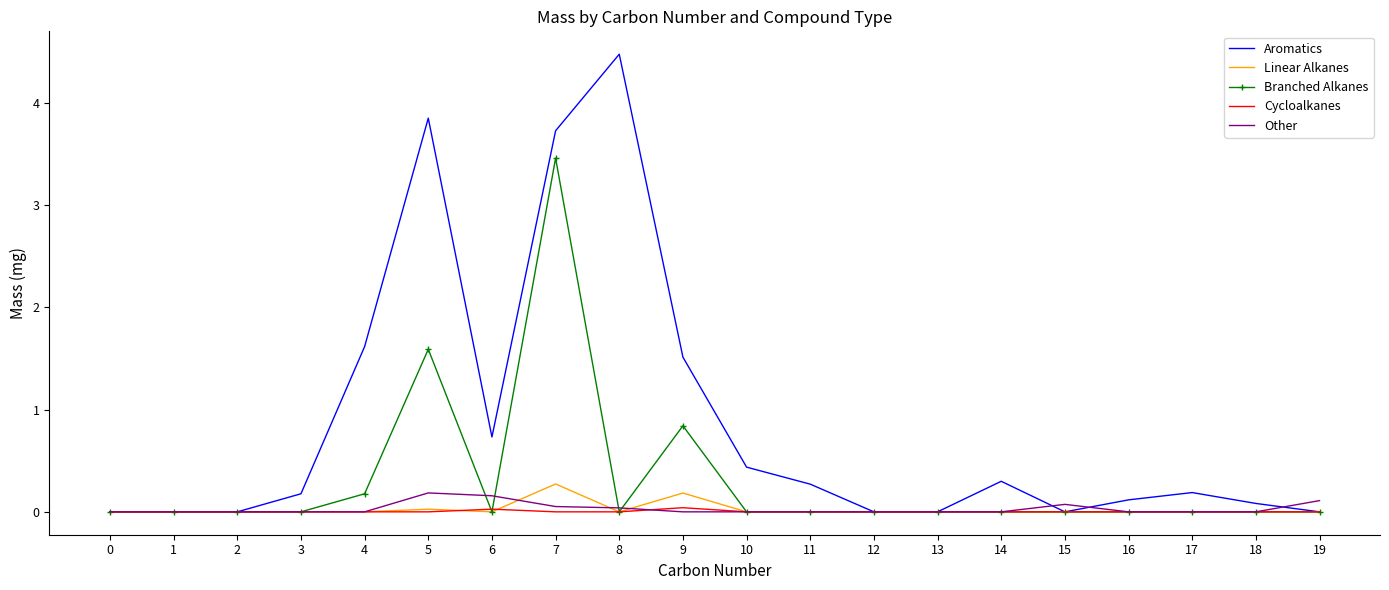

What is the highest value of the Aromatics series?

4.5